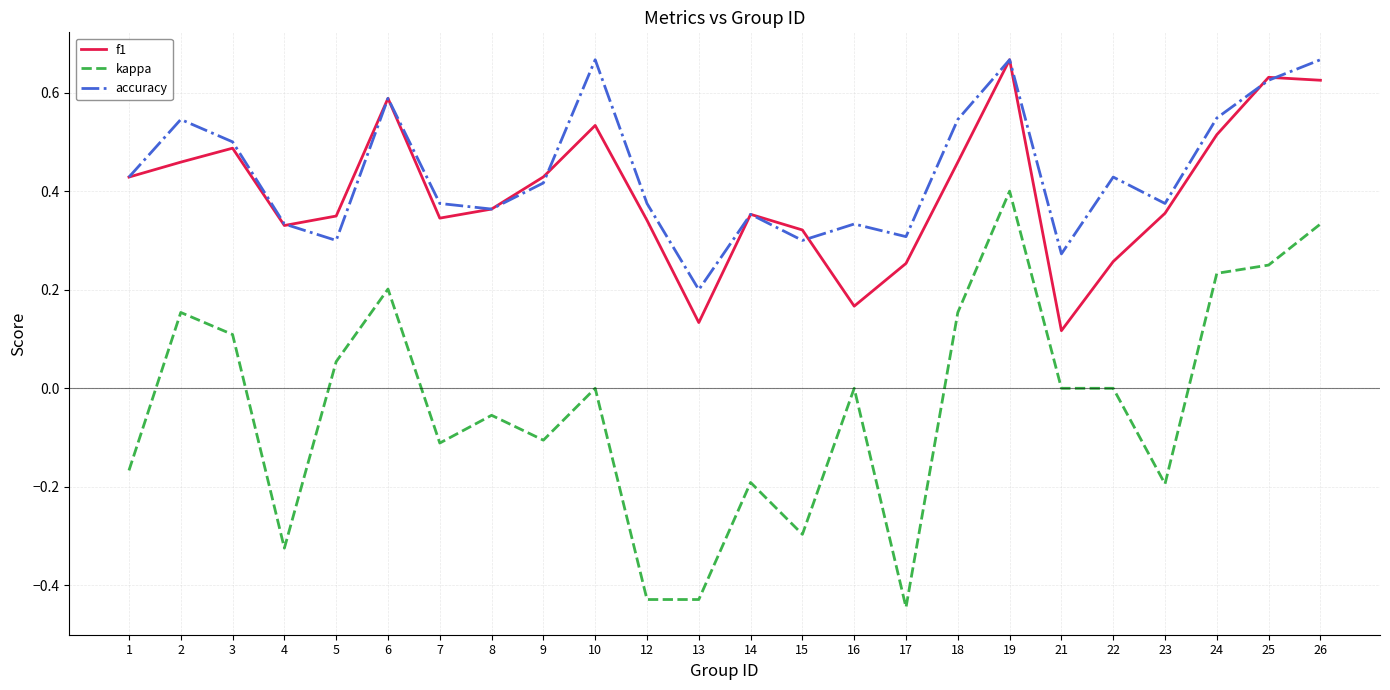

Which series has the largest range (max minus min)?

kappa